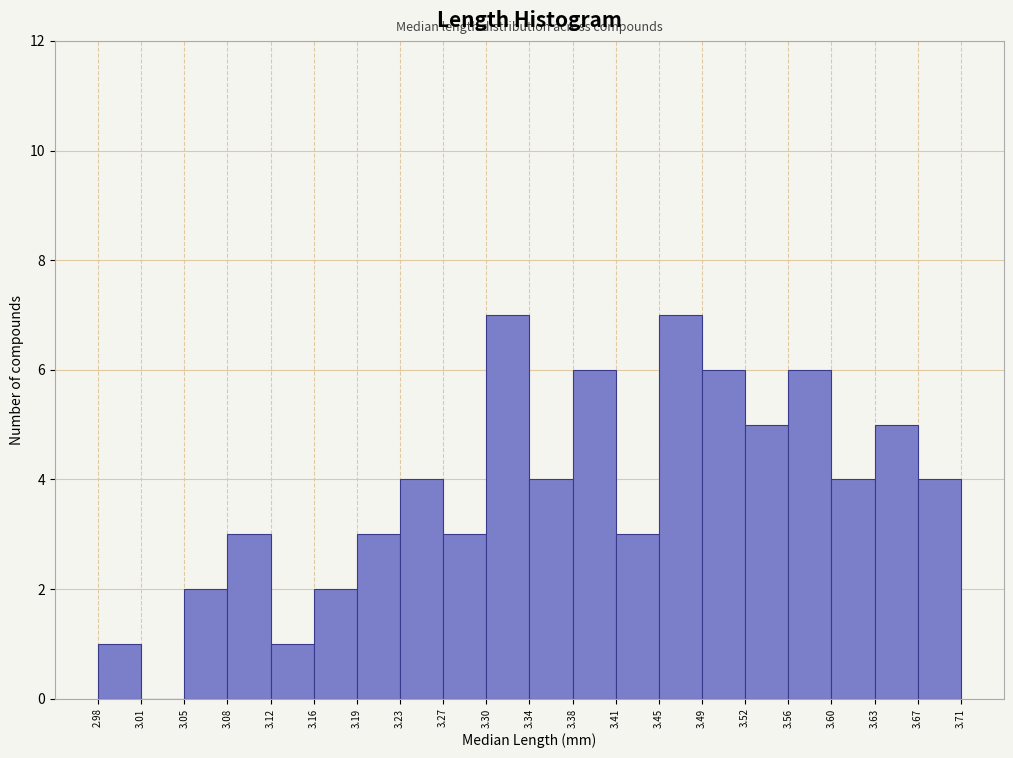

How tall is the bar that spans 3.63 to 3.67 on the x-axis? The values are not printed on the chart, so give them approximately, as read against the axis.

5